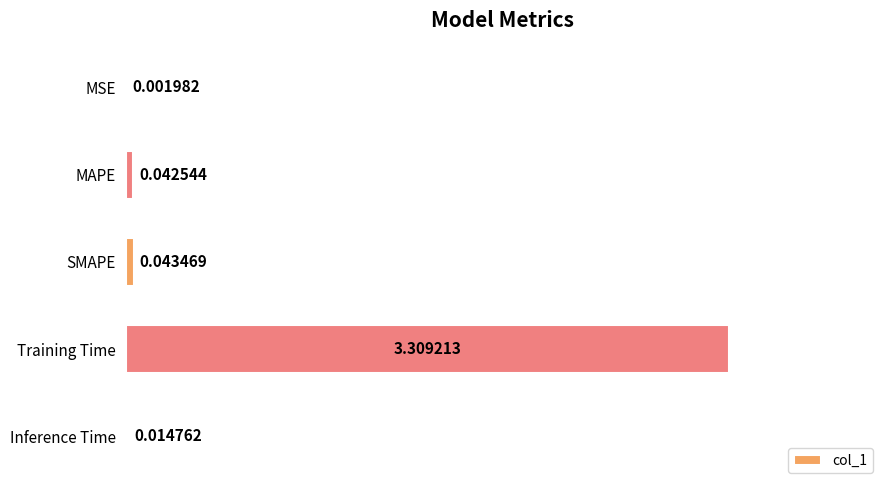

Which has a higher value, Inference Time or MAPE?

MAPE